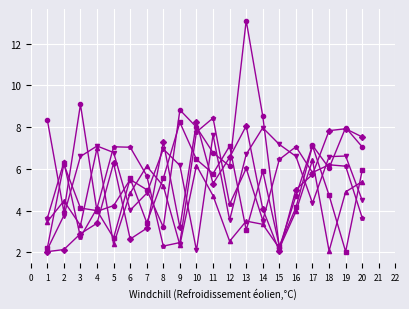

What is the minimum value shown in the chart?

2.0